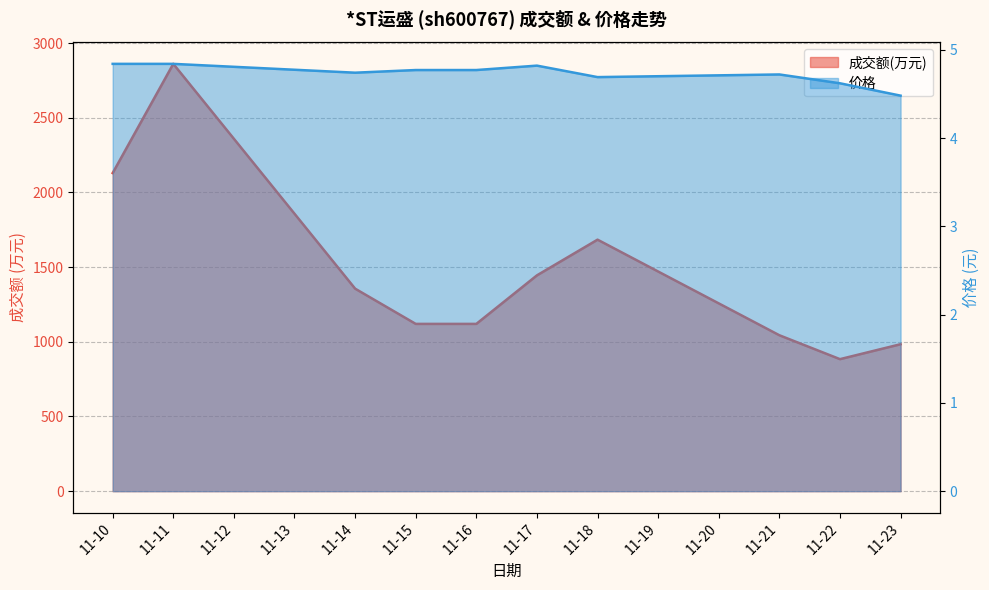

True or false: 价格 has more than 2 interior local peaks.

False